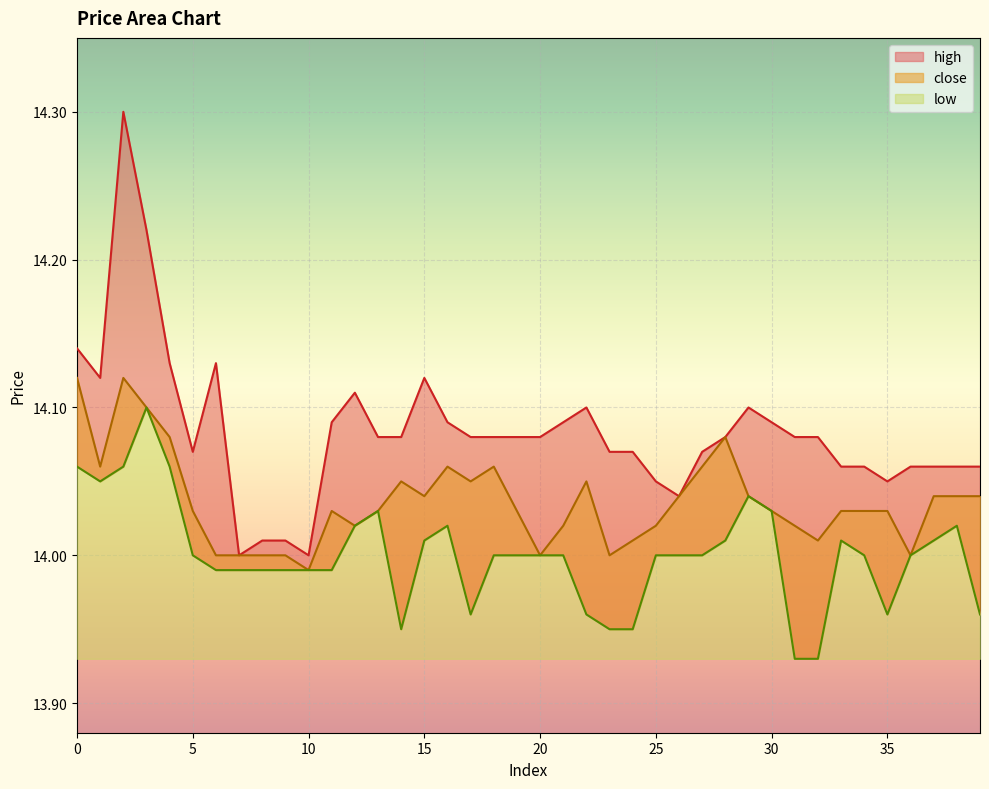

How many interior local valleys does the close series have?

9